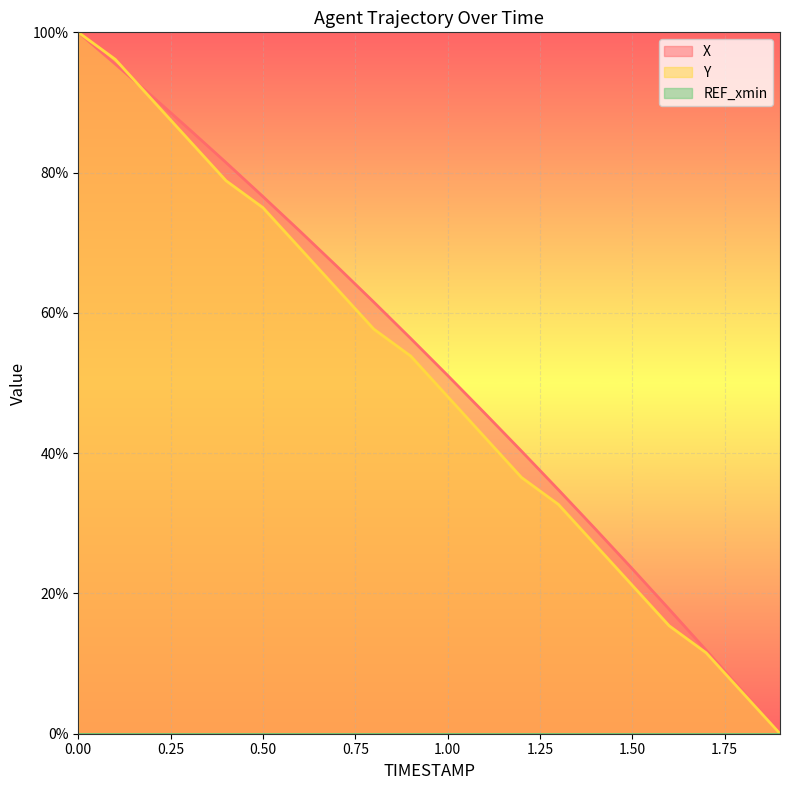

True or false: X has more than 1 points higher than both neighbors.

False